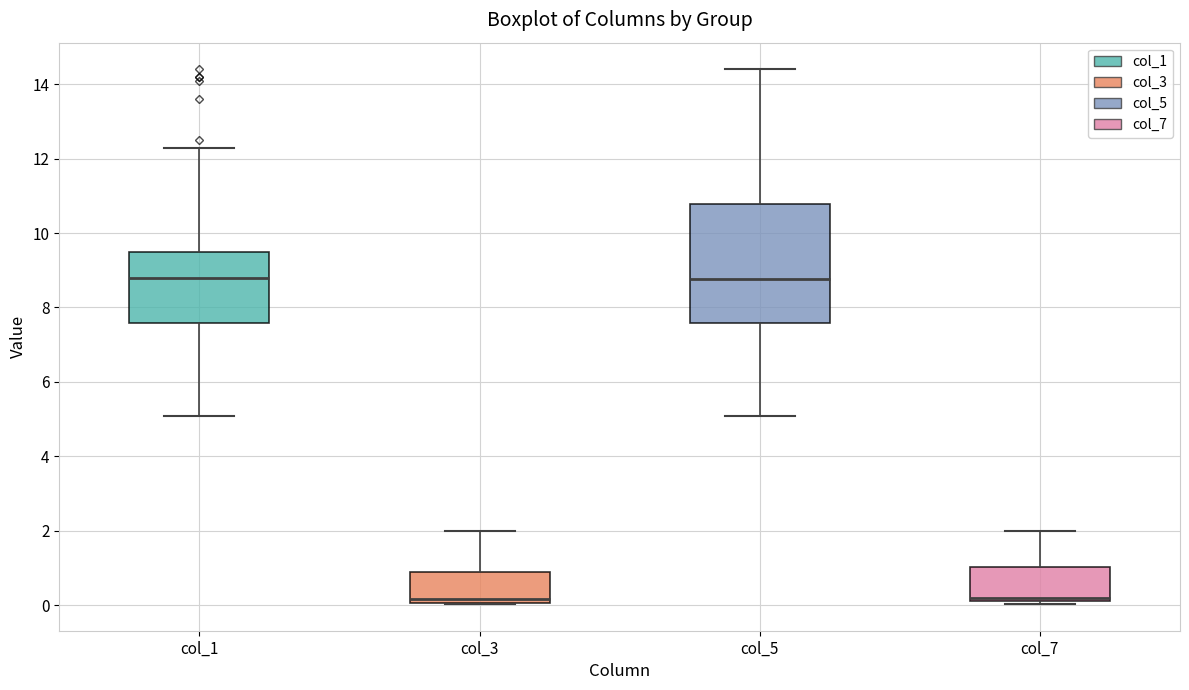

Where does the lower whisker of the box for col_1 end on the y-axis? The values are not printed on the chart, so give them approximately, as read against the axis.

5.0